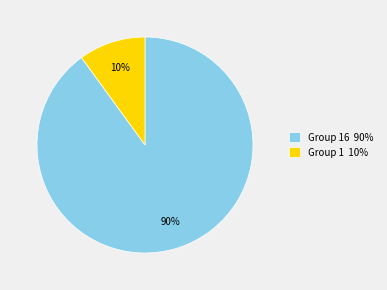

What percentage is the Group 16 90% slice, to the nearest percent?

90%